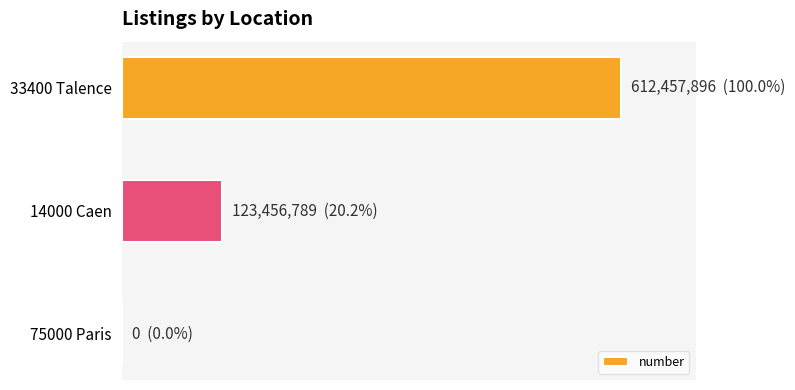

Are the bars horizontal?

Yes